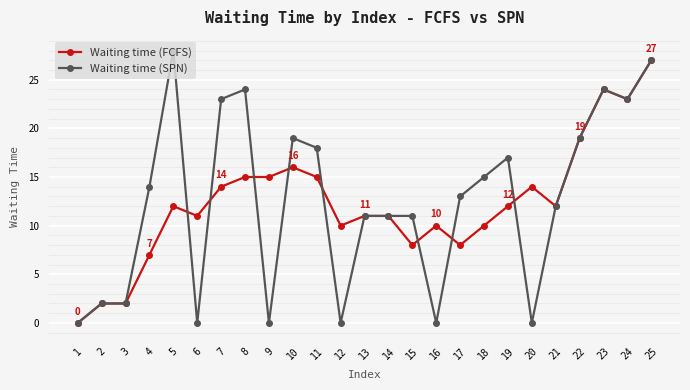

Which series has the widest spread of values?

Waiting time (SPN)